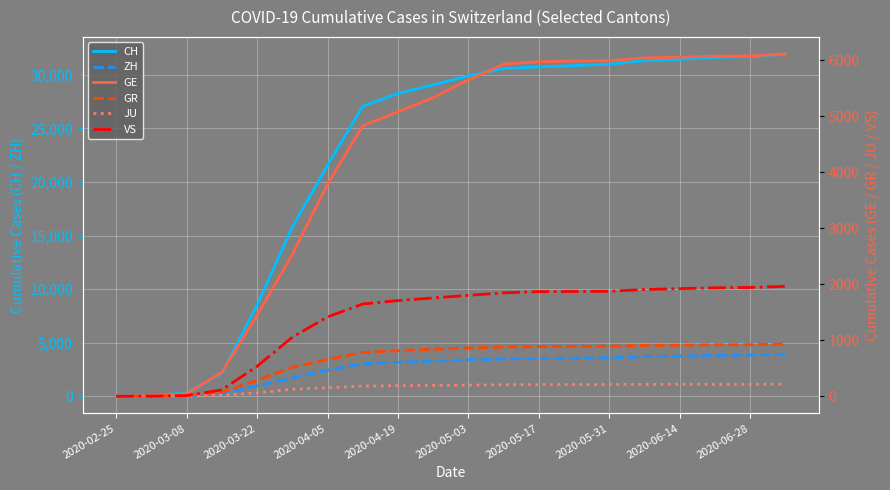

What is the maximum value for ZH?

3924